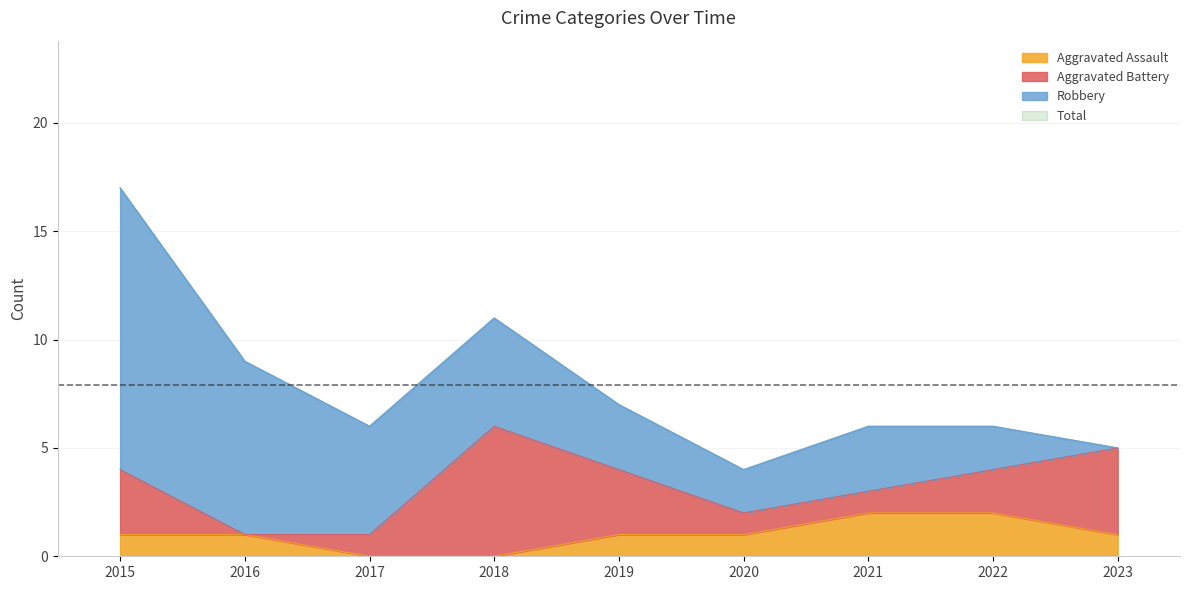

True or false: Total has a value of 9 at 2016.

True